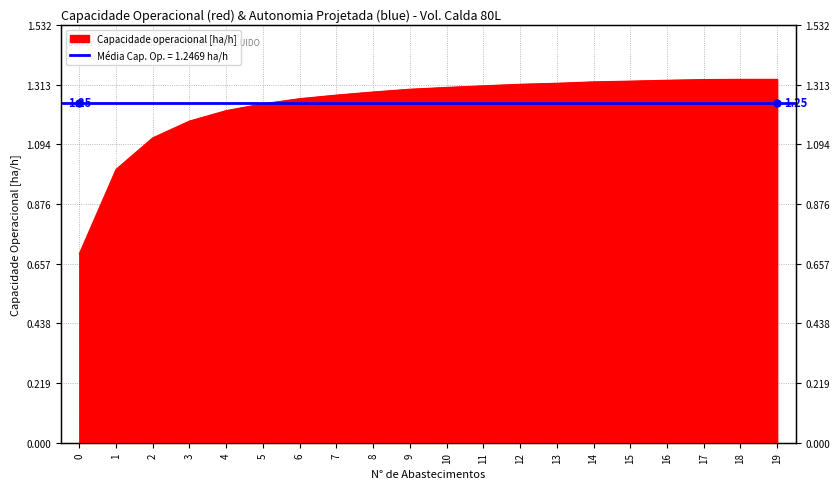

Which category has the highest value across all series?

18